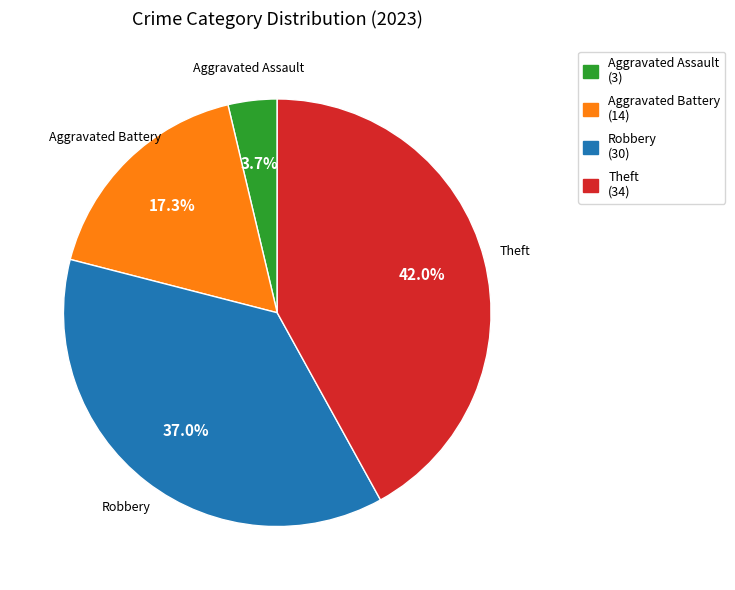

How many segments does this pie chart have?

4